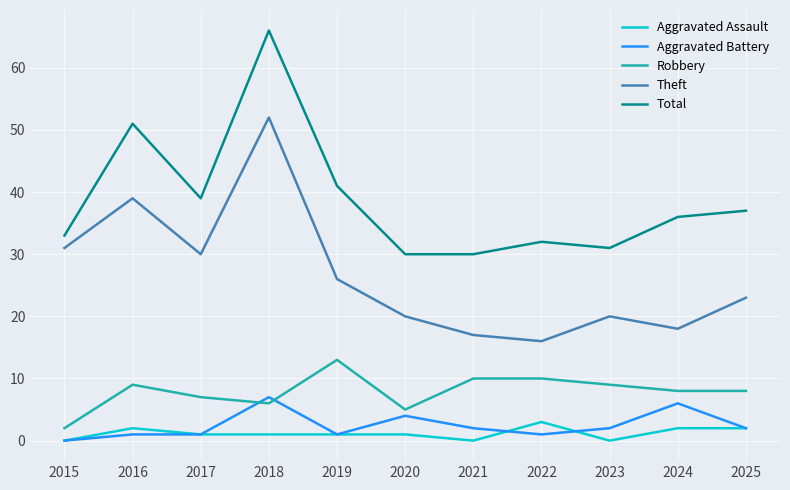

What is the difference between the maximum and minimum values in the Aggravated Battery series?

7